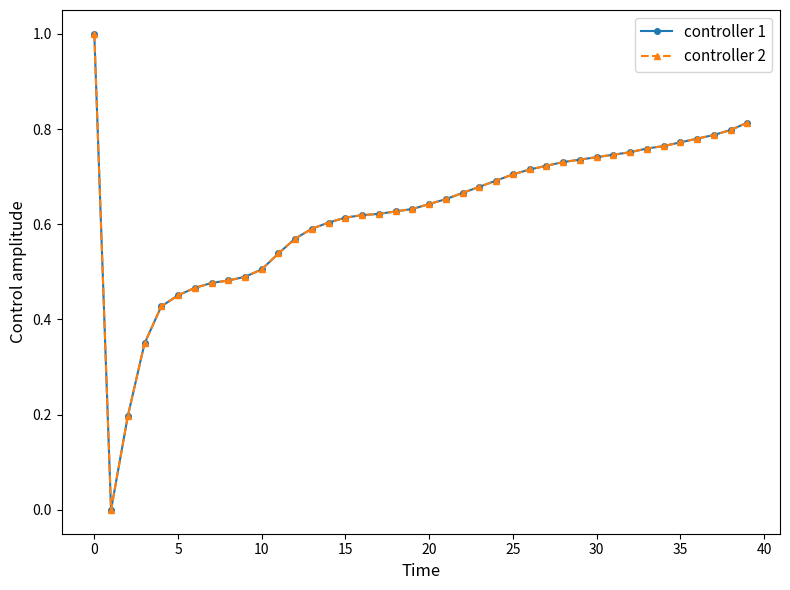

Is this an area chart (filled region under the line)?

No